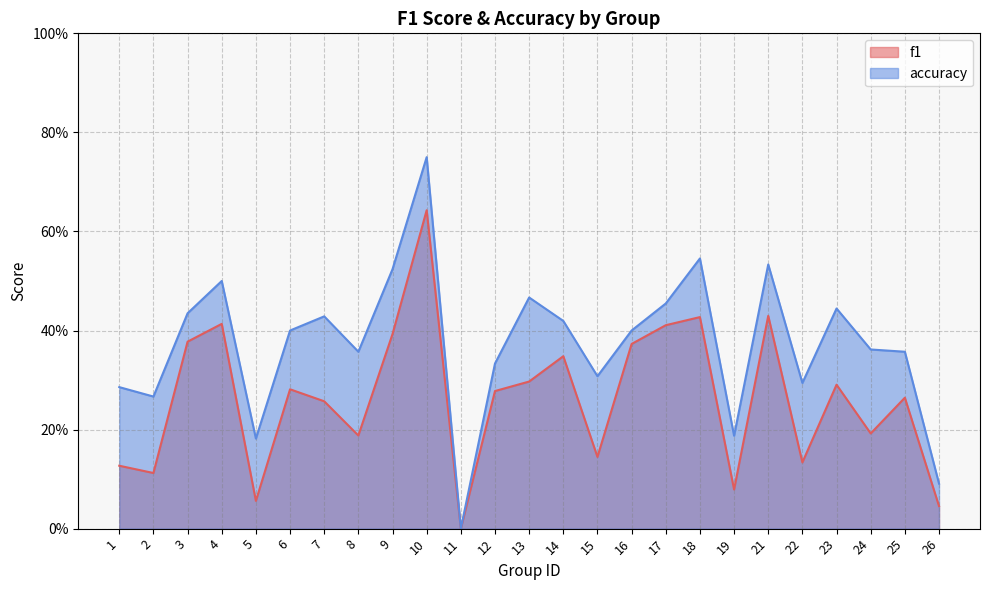

What is the value of the f1 point at the 4th from the left?

0.4